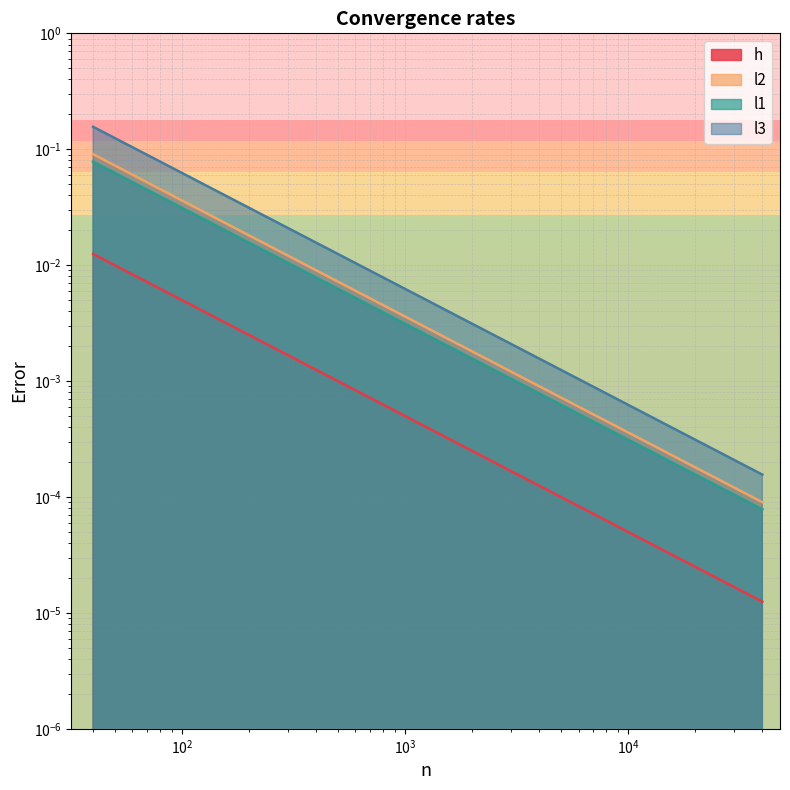

What is the difference between the l2 values at 40 and 100?

0.1